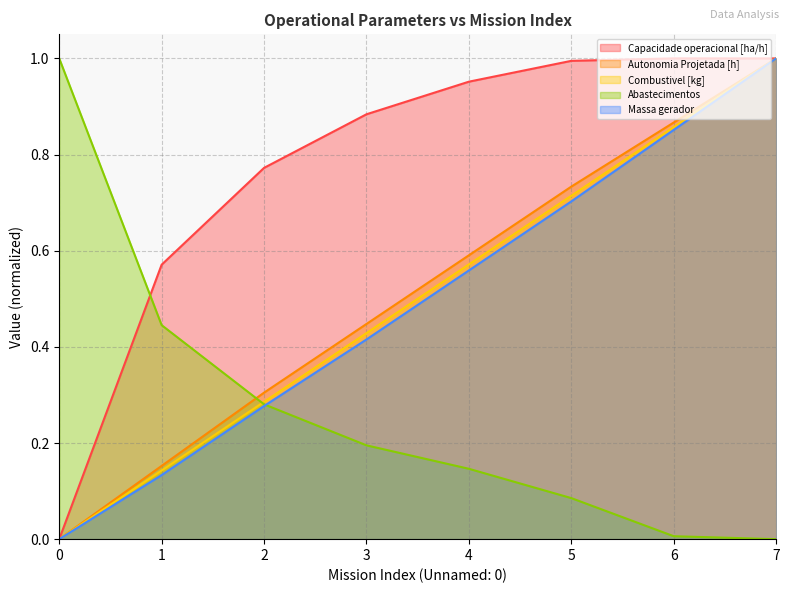

True or false: Autonomia Projetada [h] and Combustivel [kg] cross at least once.

False